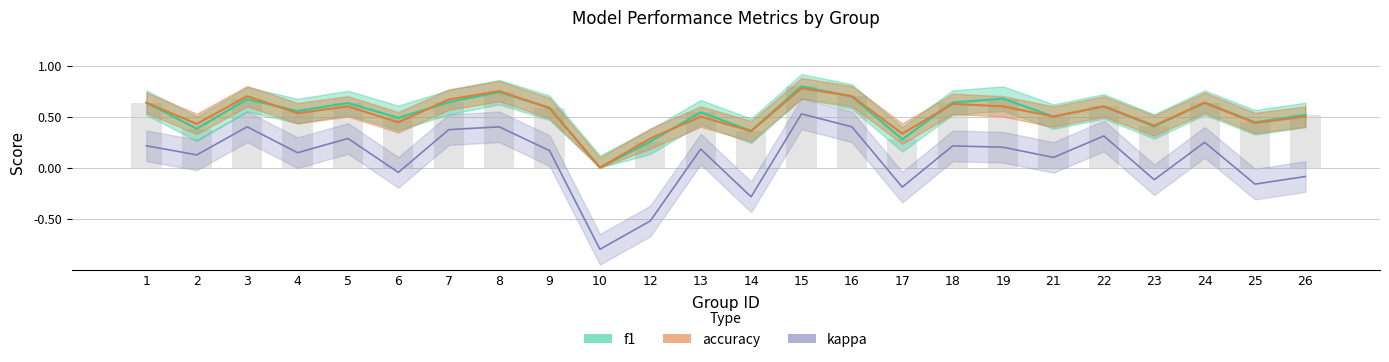

What value does the kappa series have at 15?

0.5